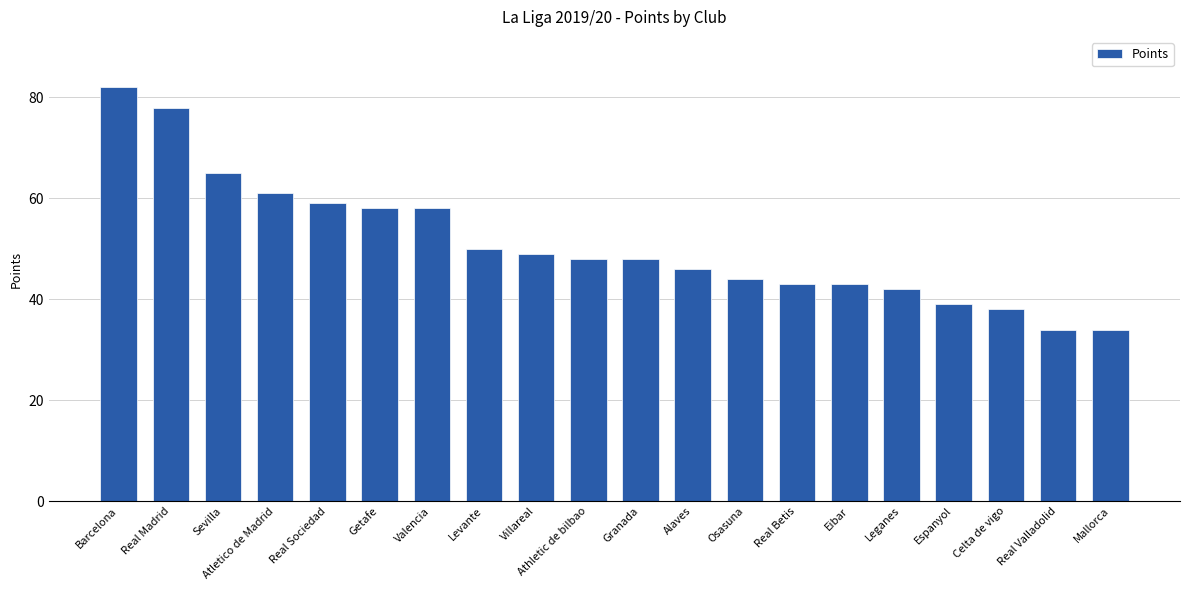

What is the smallest value displayed?

34